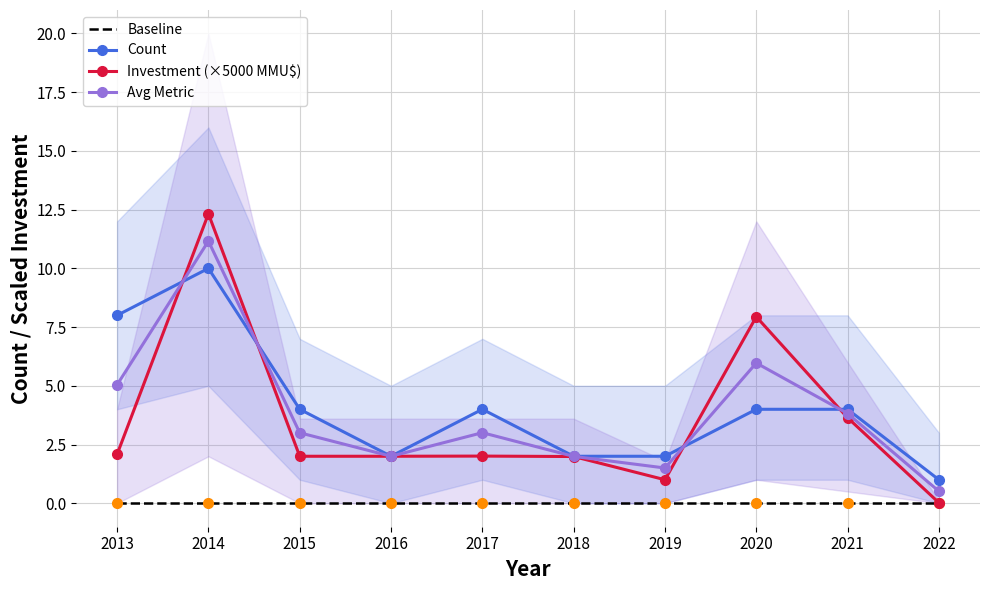

After their last crossing, which series has the higher values: Investment (×5000 MMU$) or Count?

Count